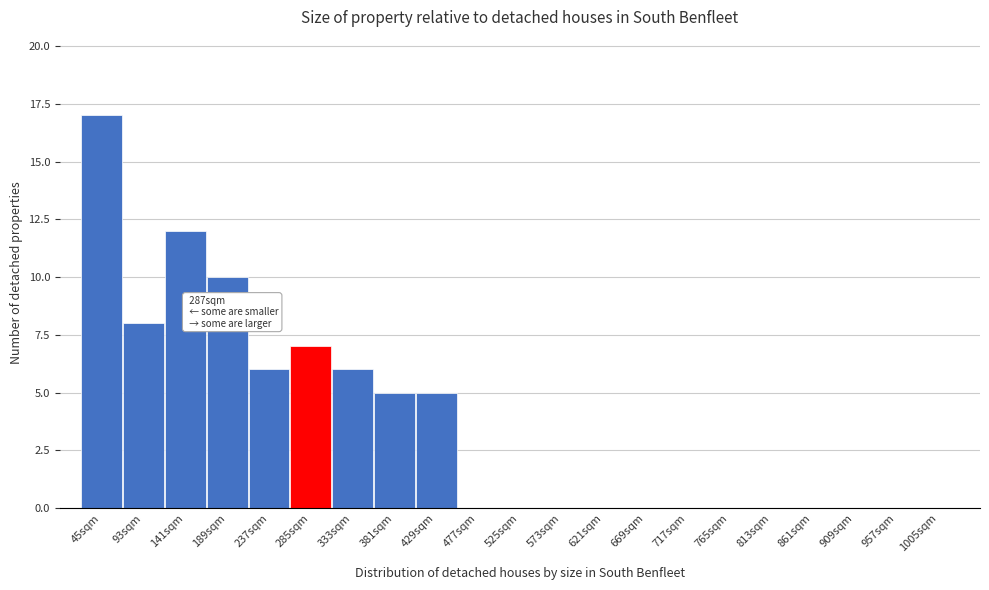

Reading left to right, list all the values displayed in this chart.

45sqm=17	93sqm=8	141sqm=12	189sqm=10	237sqm=6	285sqm=7	333sqm=6	381sqm=5	429sqm=5	477sqm=0	525sqm=0	573sqm=0	621sqm=0	669sqm=0	717sqm=0	765sqm=0	813sqm=0	861sqm=0	909sqm=0	957sqm=0	1005sqm=0